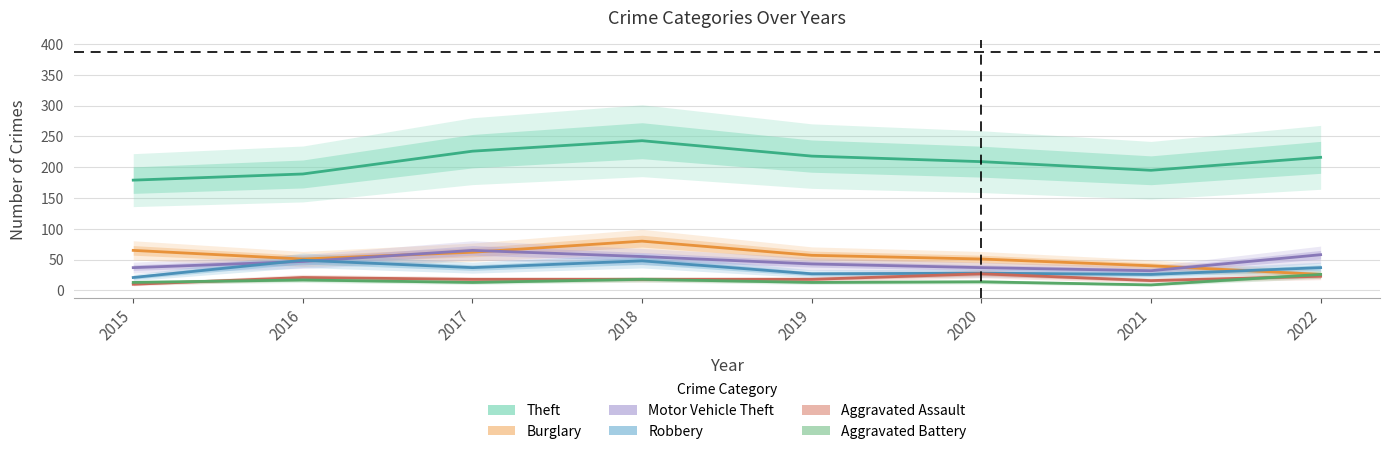

What is the value of the Burglary point at the 6th from the left?

51